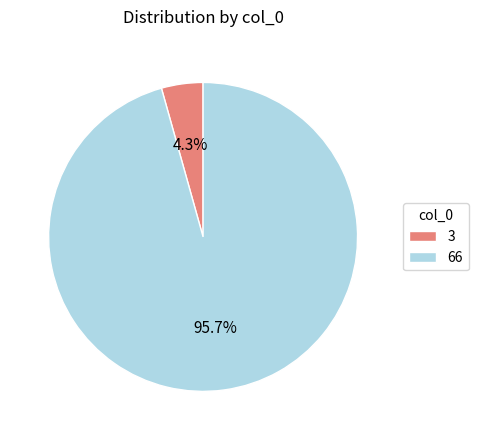

Does 3 account for over 50% of the chart?

No